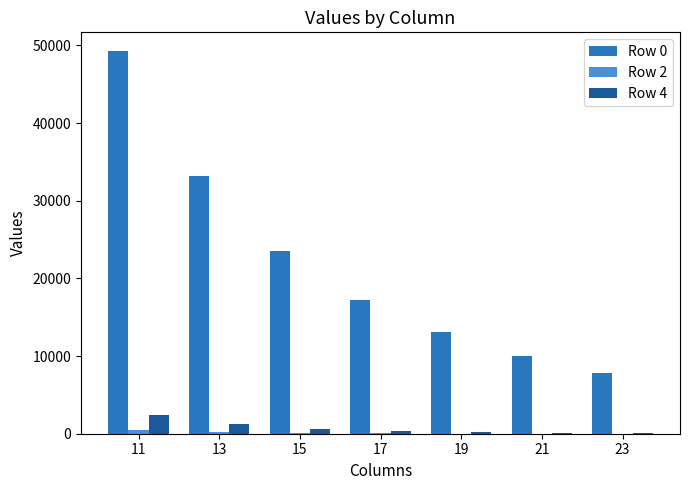

Which series has the largest total across all categories?

Row 0